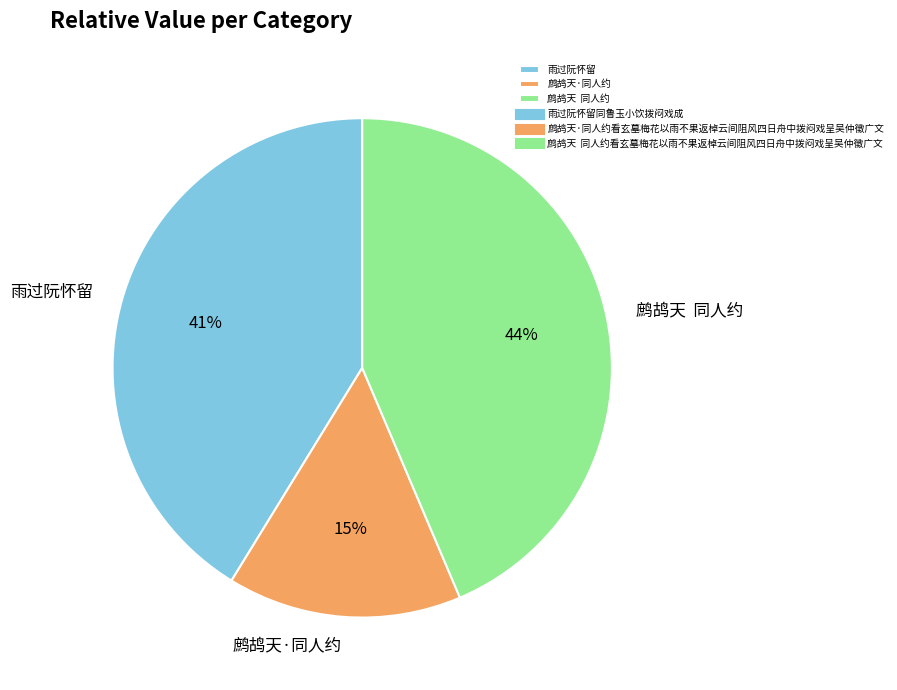

True or false: 鹧鸪天 同人约 accounts for 44% of the total.

True